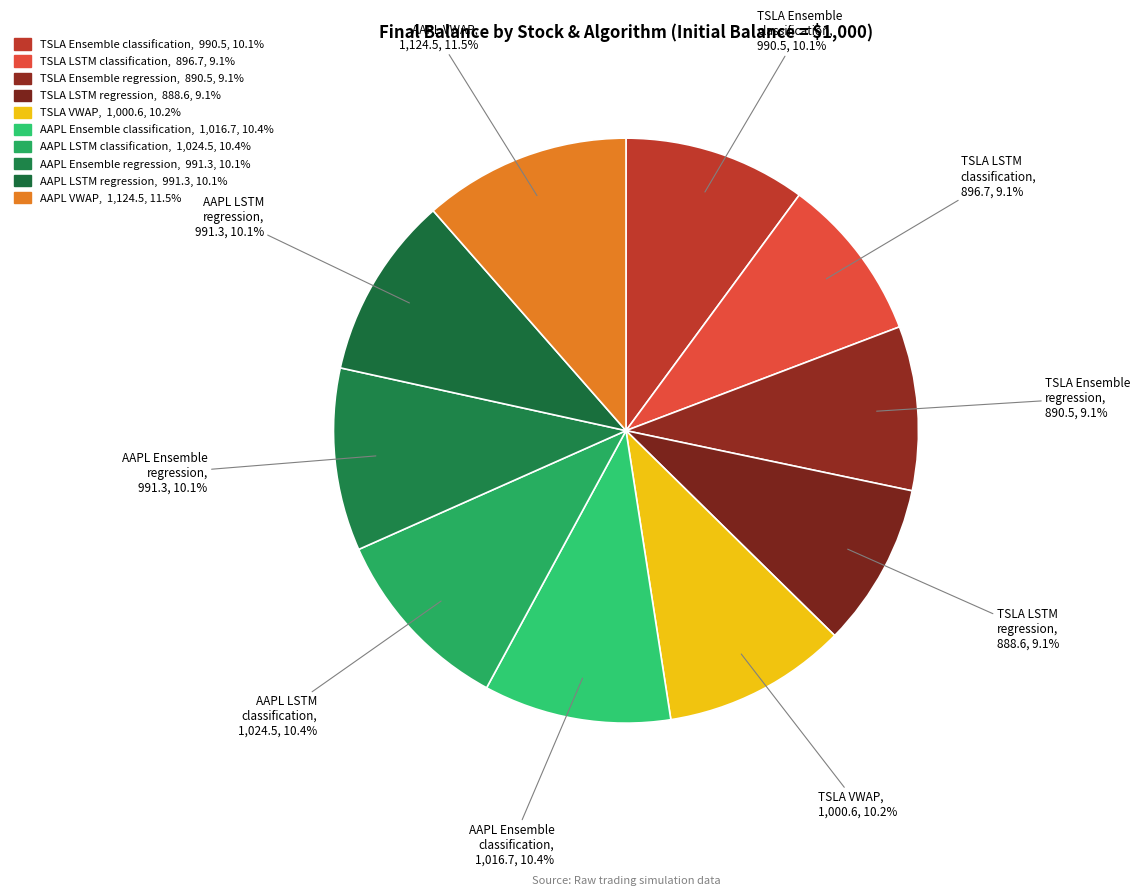

What percentage is NOT represented by TSLA VWAP?

89.8%